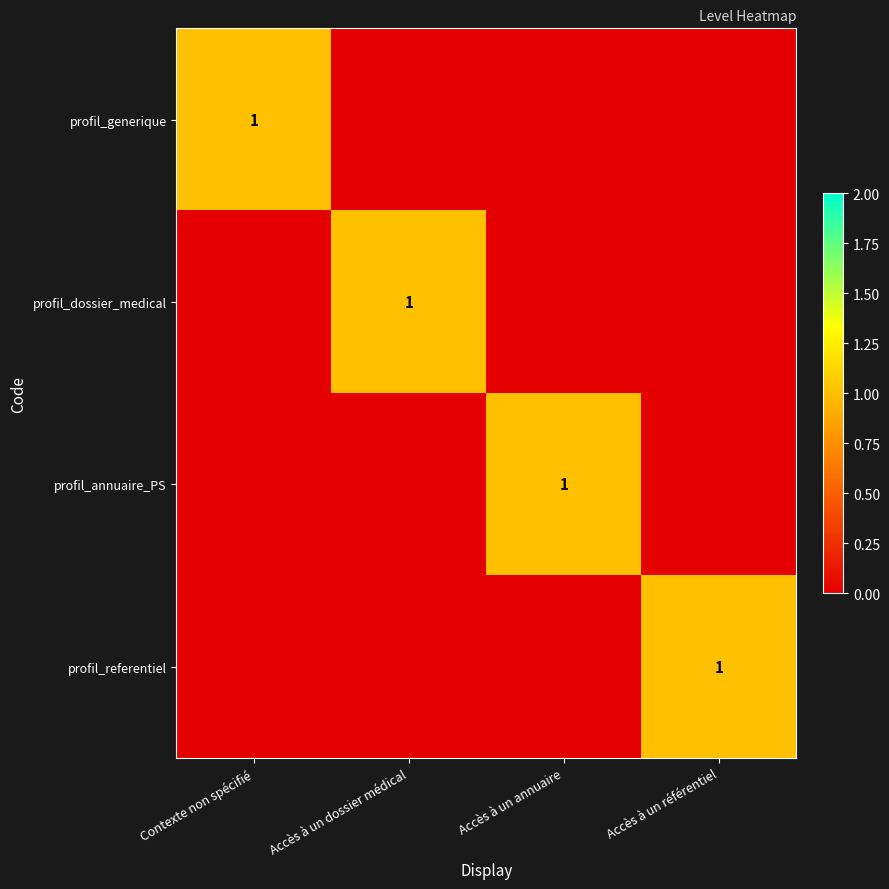

What is the total value across all series at Accès à un annuaire?

1